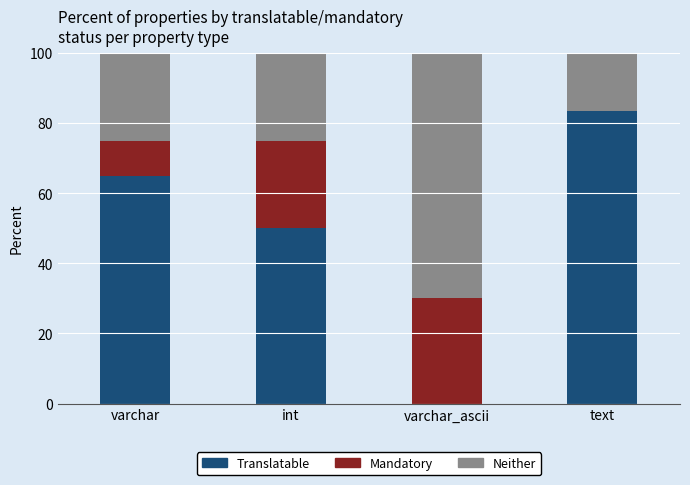

At which label does Translatable reach its peak?

text